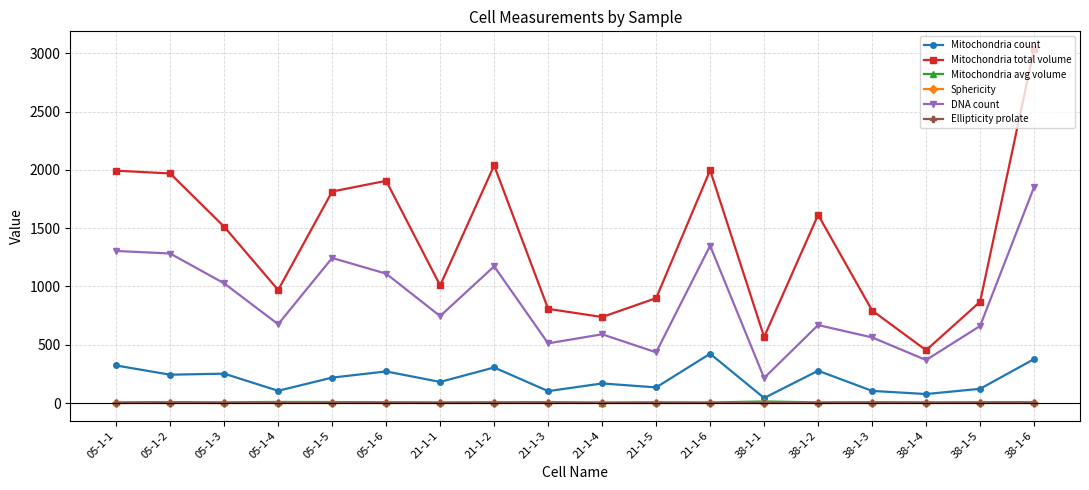

At how many categories does at least one series exceed 1387?

9